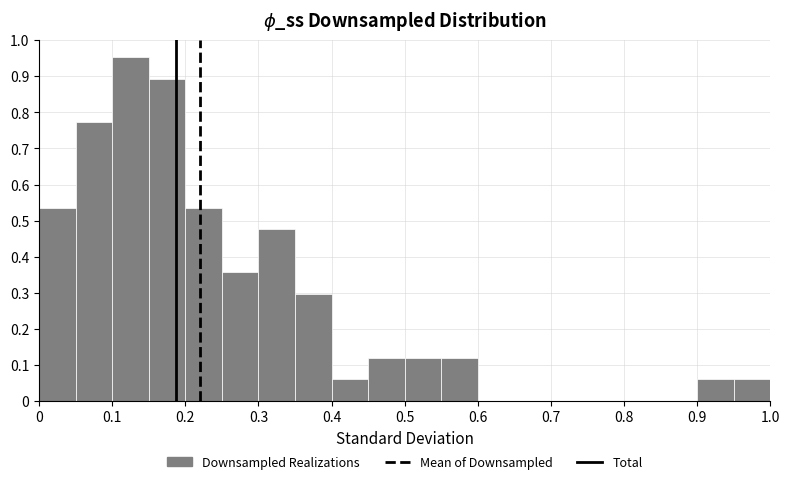

Reading left to right, transcribe this chart: for each bar, give the range it covers on the x-axis and its height. The values are not printed on the chart, so give them approximately, as read against the axis.

0.00 to 0.05: 0.54
0.05 to 0.10: 0.77
0.10 to 0.15: 0.95
0.15 to 0.20: 0.89
0.20 to 0.25: 0.54
0.25 to 0.30: 0.36
0.30 to 0.35: 0.48
0.35 to 0.40: 0.30
0.40 to 0.45: 0.06
0.45 to 0.50: 0.12
0.50 to 0.55: 0.12
0.55 to 0.60: 0.12
0.60 to 0.65: 0
0.65 to 0.70: 0
0.70 to 0.75: 0
0.75 to 0.80: 0
0.80 to 0.85: 0
0.85 to 0.90: 0
0.90 to 0.95: 0.06
0.95 to 1.00: 0.06